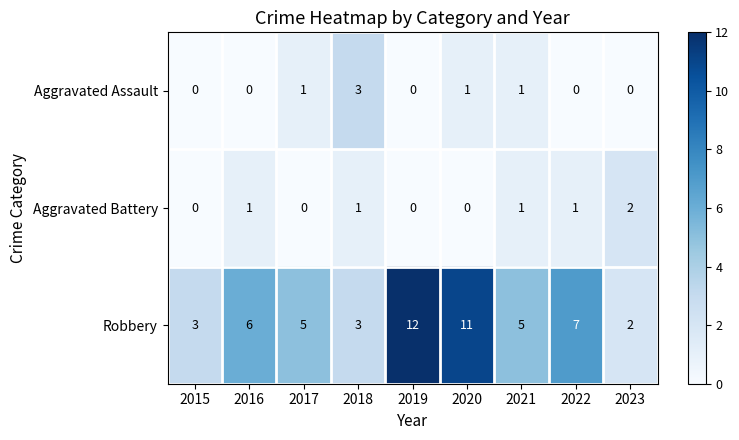

True or false: Robbery has a value of 7 at 2019.

False